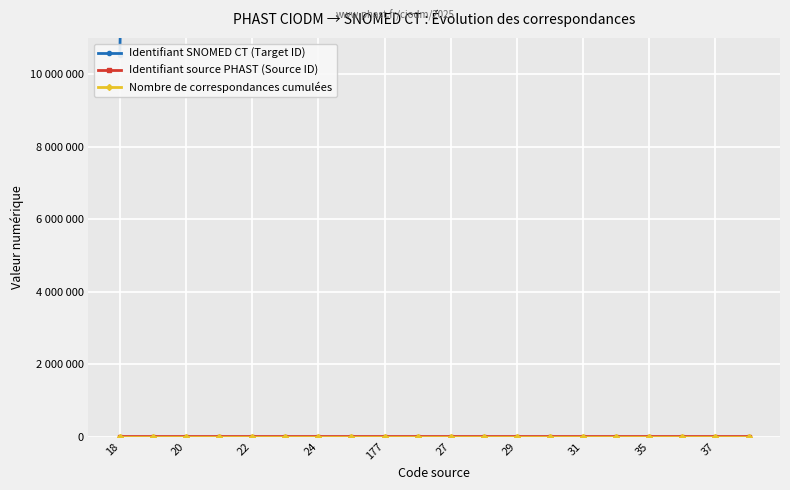

Reading right to left, list all the values displayed in this chart.

Identifiant SNOMED CT (Target ID): 372466002	372465003	372464004	372463005	372460008	372459003	12130007	58100008	372458006	372457001	372454008	714743009	372453002	372451000	372451000	372450004	372449004	448598008	54471007	10547007
Identifiant source PHAST (Source ID): 38	37	36	35	32	31	30	29	28	27	26	177	25	24	23	22	21	20	19	18
Nombre de correspondances cumulées: 20	19	18	17	16	15	14	13	12	11	10	9	8	7	6	5	4	3	2	1